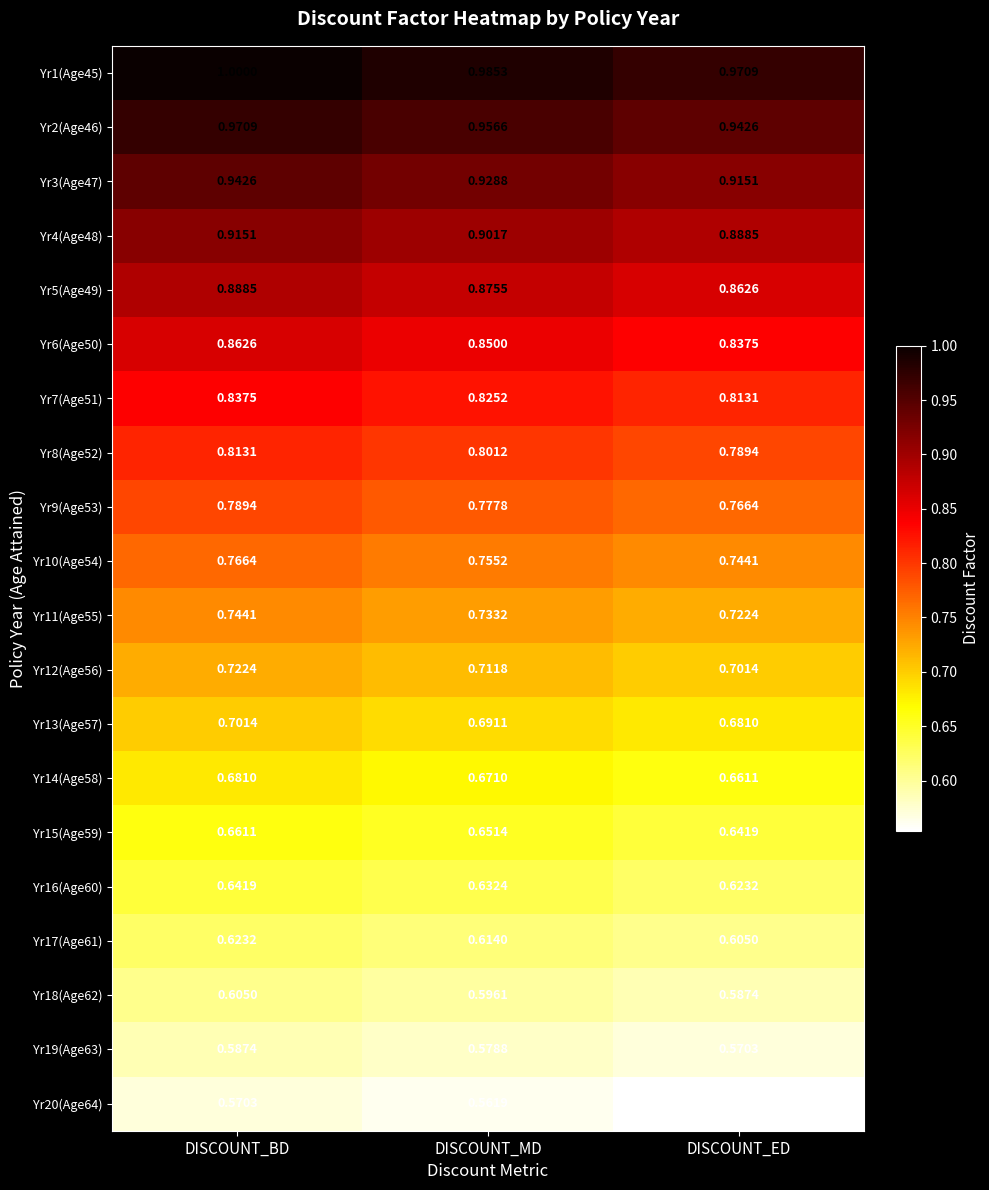

At which category is the sum across all series the highest?

DISCOUNT_BD